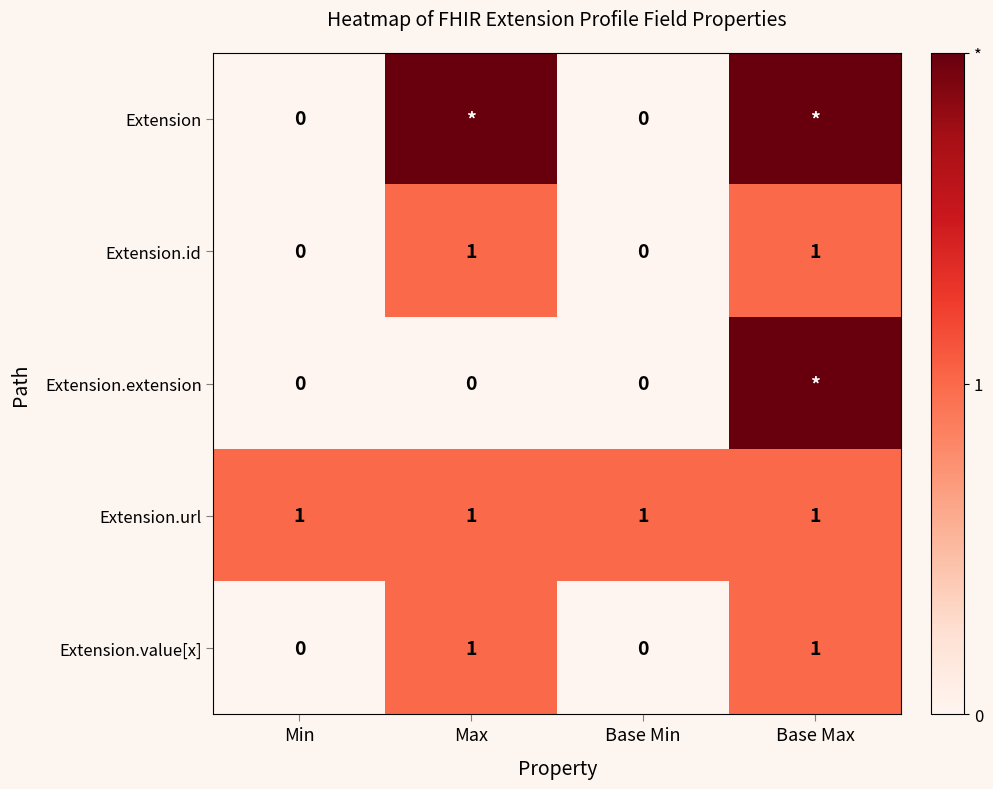

What is the difference between the second highest and second lowest values in the Extension.value[x] series?

1